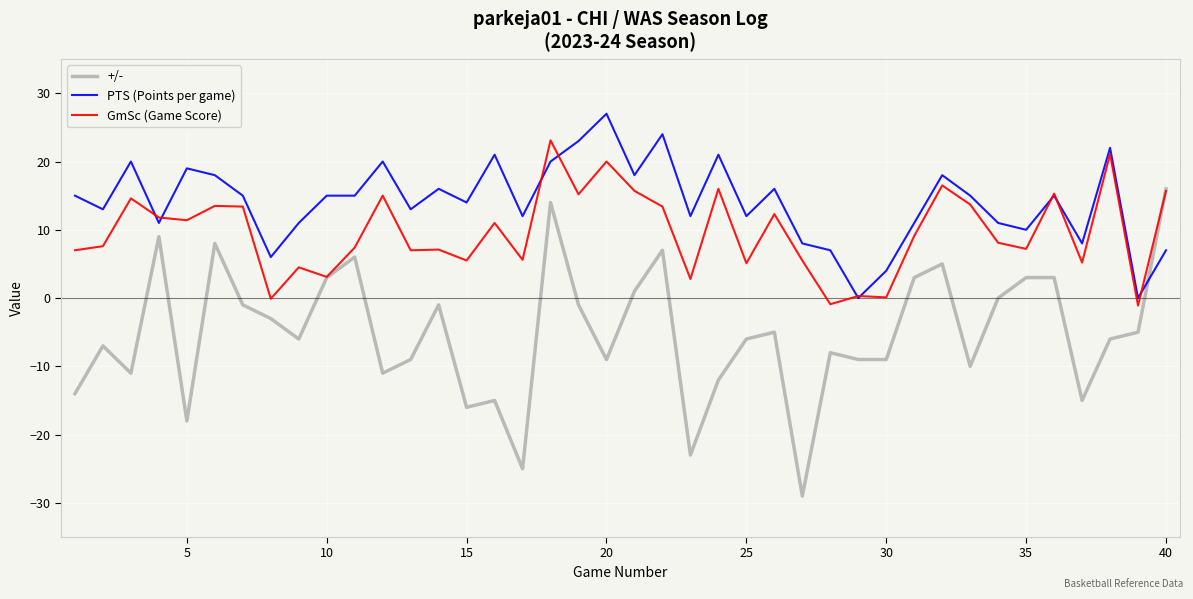

How many values in the +/- series exceed -6?

19